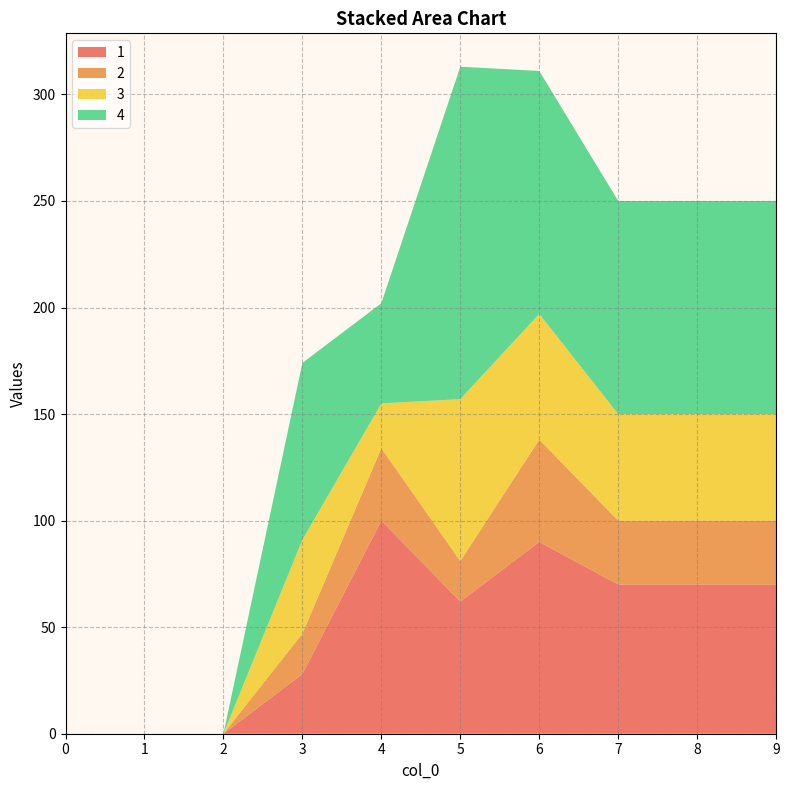

Reading left to right, what are all the values shown in this chart?

1: 0	0	0	28	100	62	90	70	70	70
2: 0	0	0	19	34	19	48	30	30	30
3: 0	0	0	44	21	76	59	50	50	50
4: 0	0	0	83	47	156	114	100	100	100